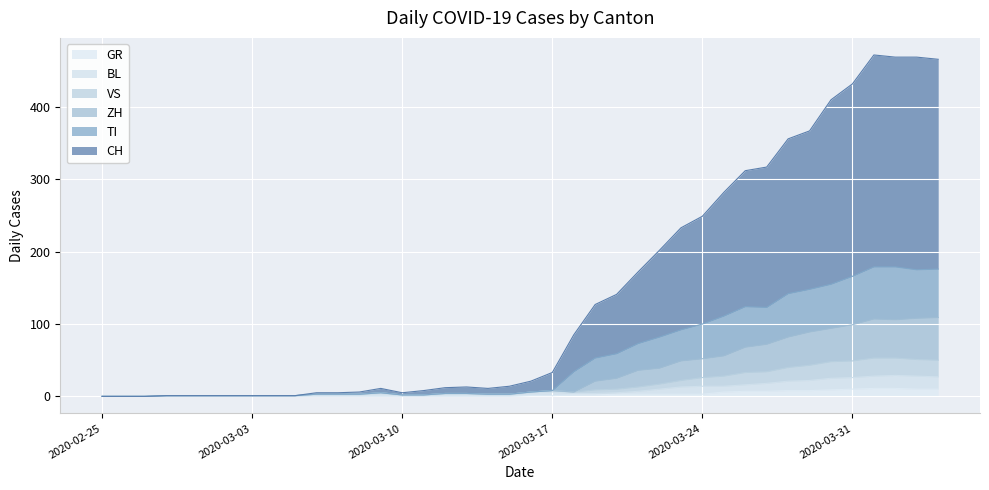

The ZH series shows 0 at 2020-03-03. True or false?

False